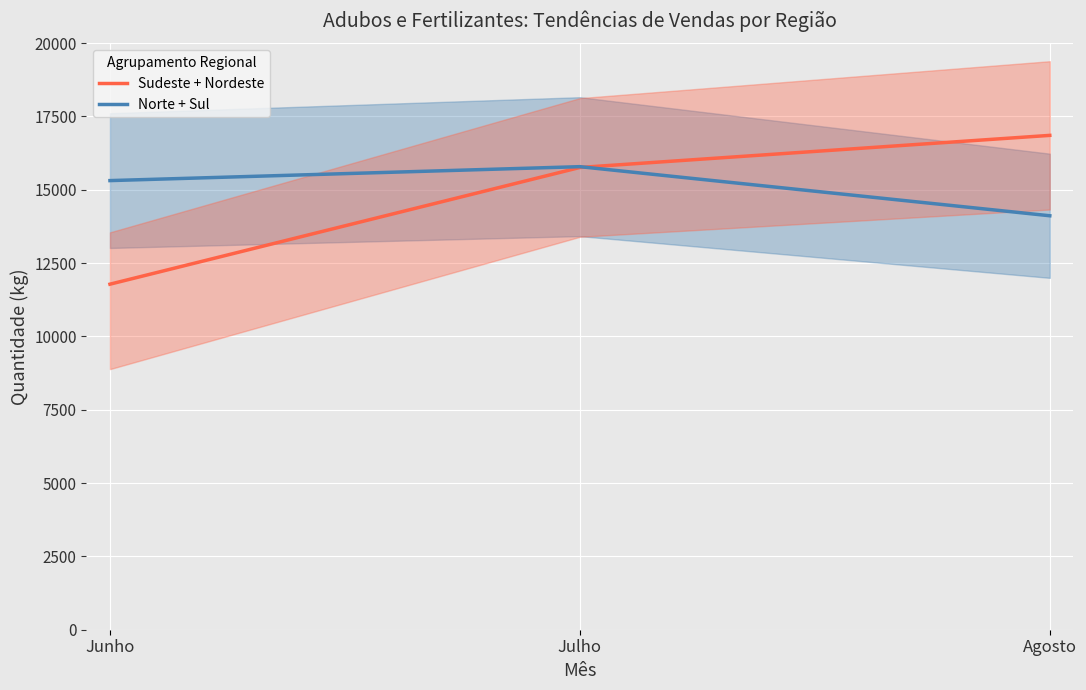

Which series has the largest total across all categories?

Norte + Sul